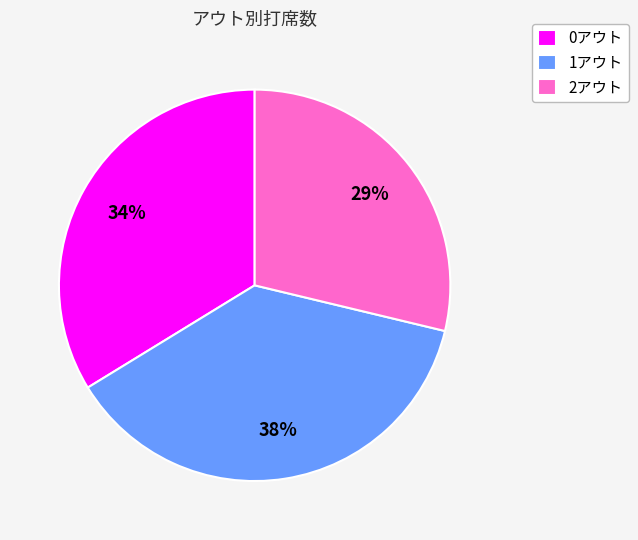

What percentage is the 2アウト slice, to the nearest percent?

29%